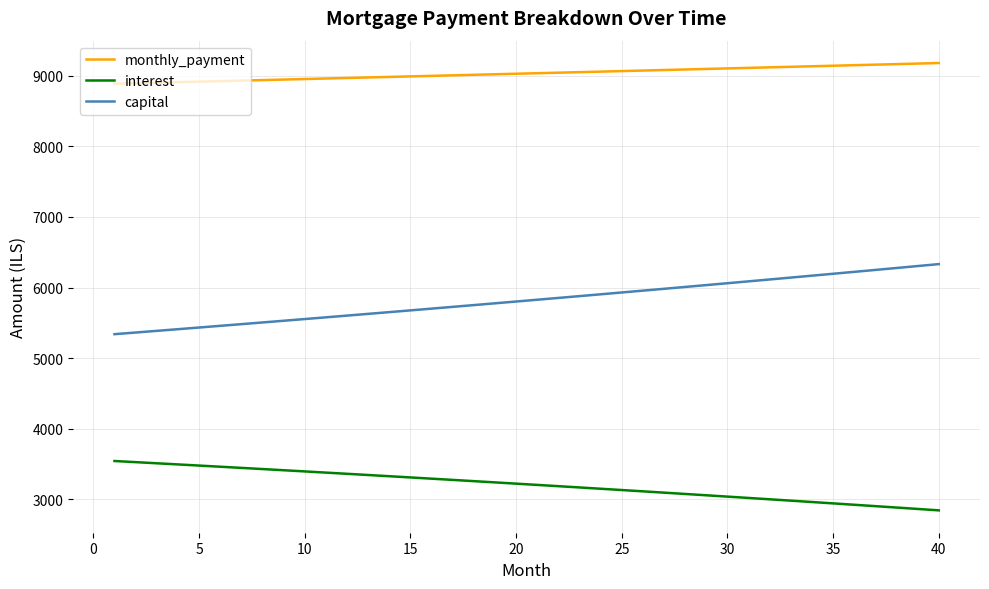

True or false: capital and monthly_payment cross at least once.

False